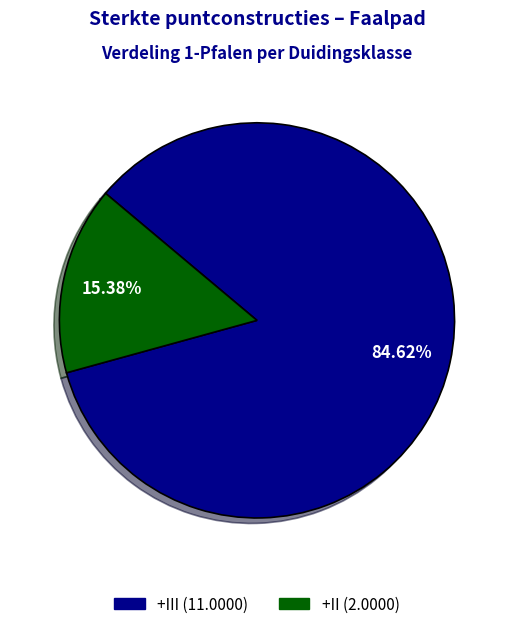

How many segments does this pie chart have?

2